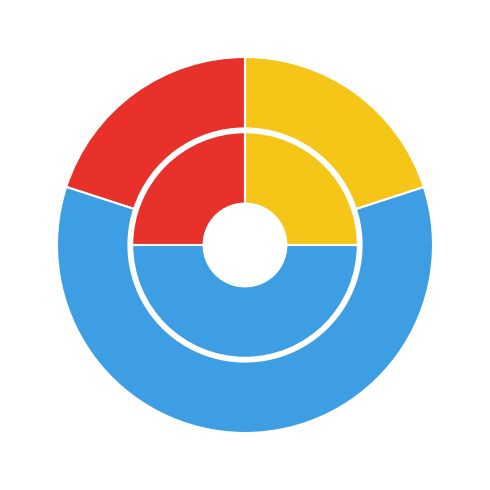

Count the number of slices in the pie.

3